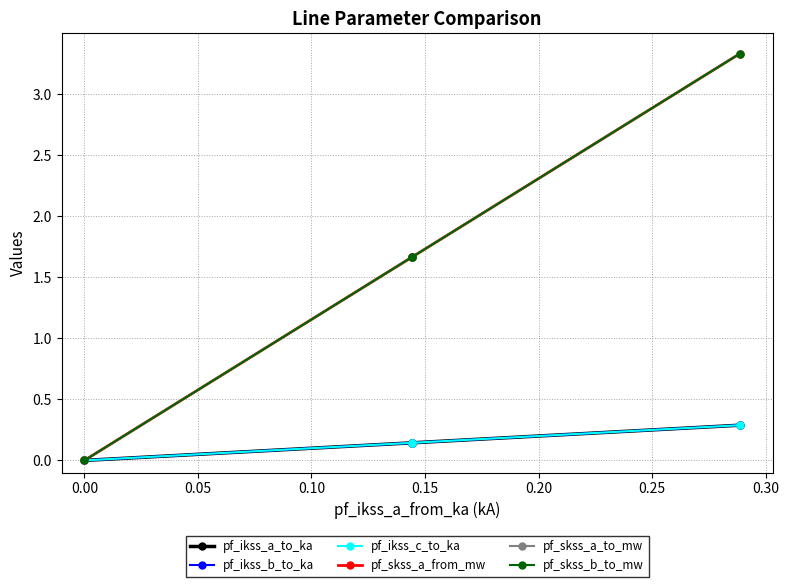

Which series has the largest range (max minus min)?

pf_skss_b_to_mw